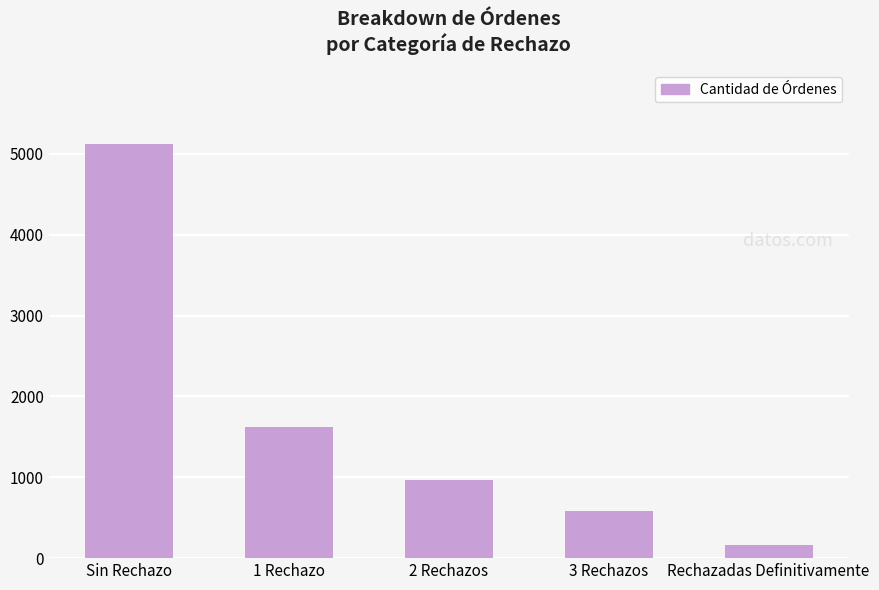

How many series are shown in this chart?

1